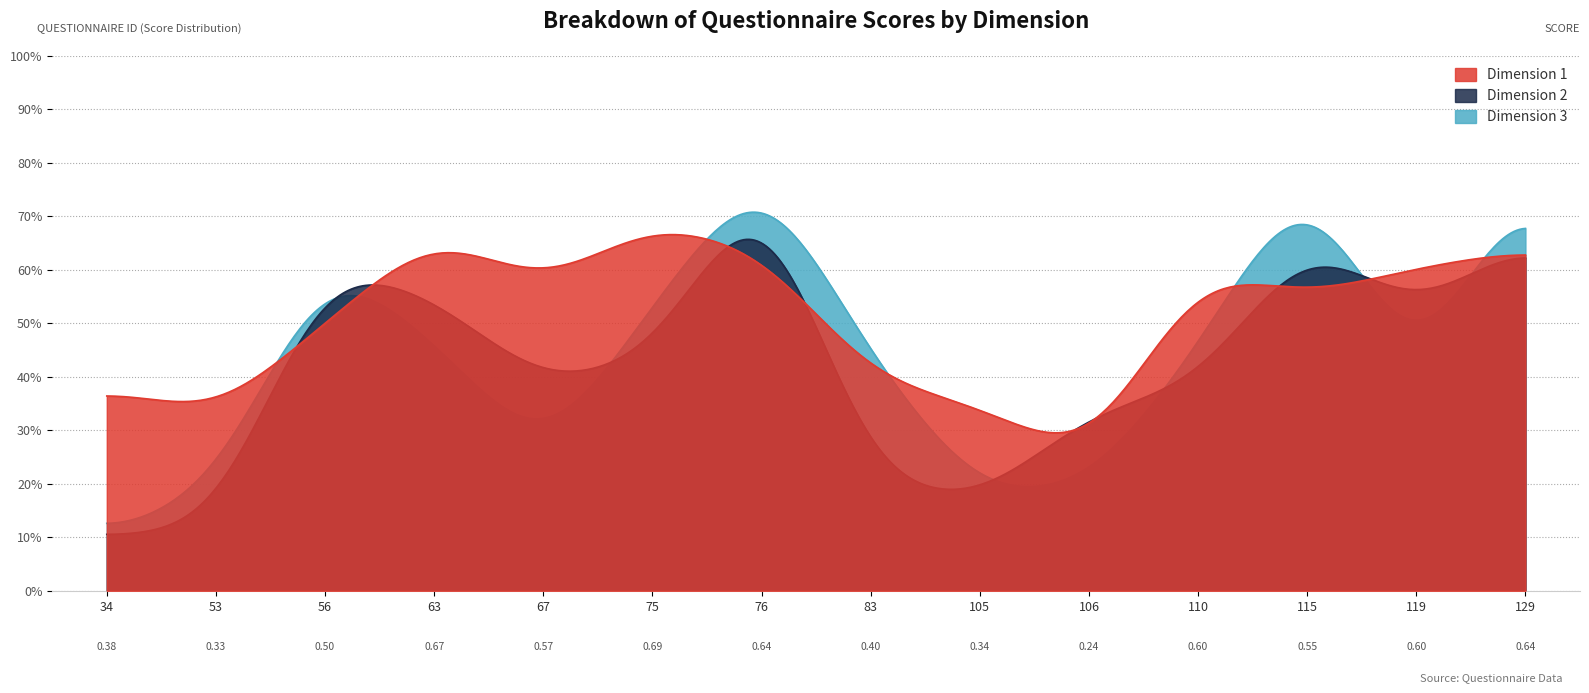

At how many categories does at least one series exceed 0?

14